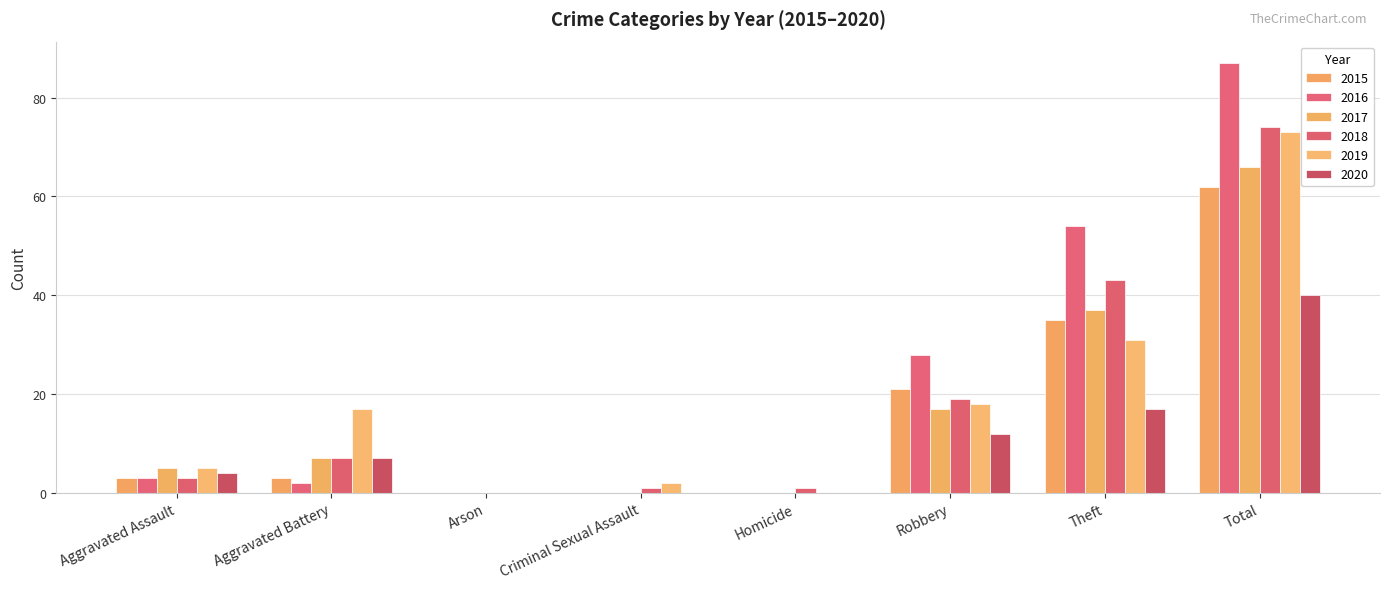

Is the value of 2018 at Aggravated Assault greater than the value of 2015 at Total?

No